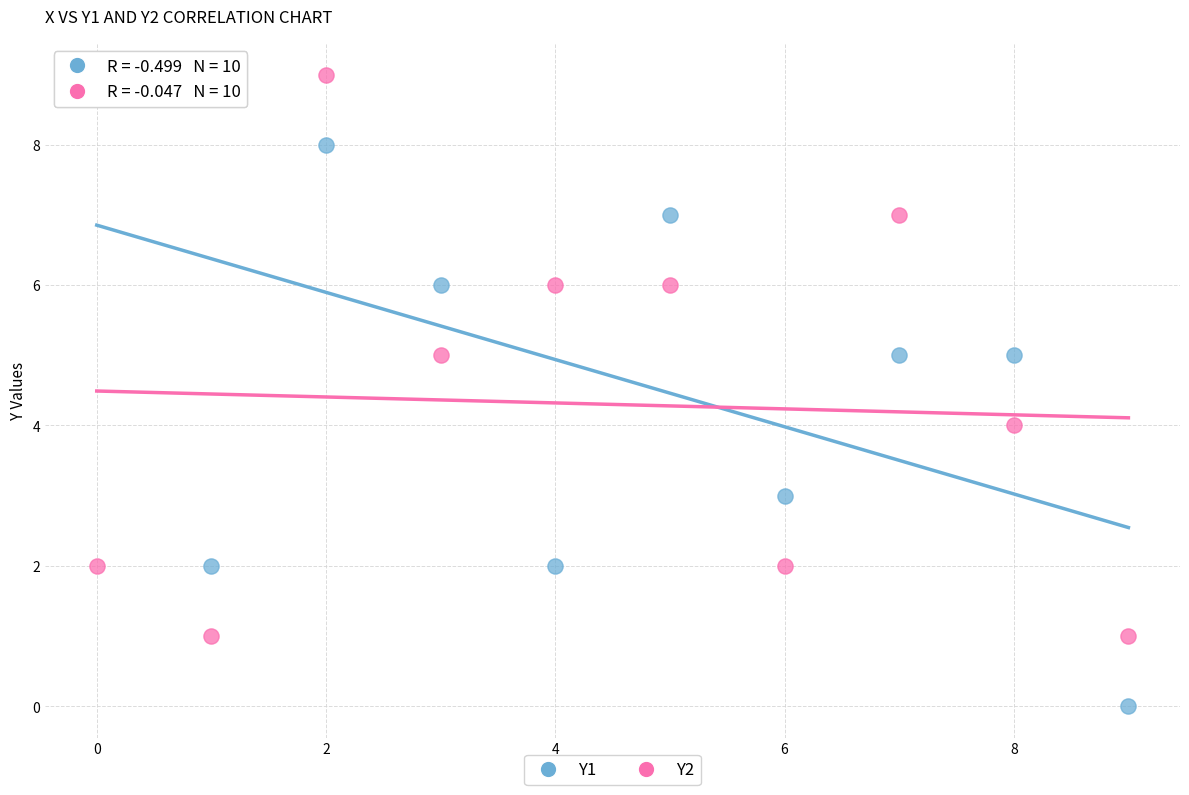

Which series reaches the minimum Y coordinate?

Y1